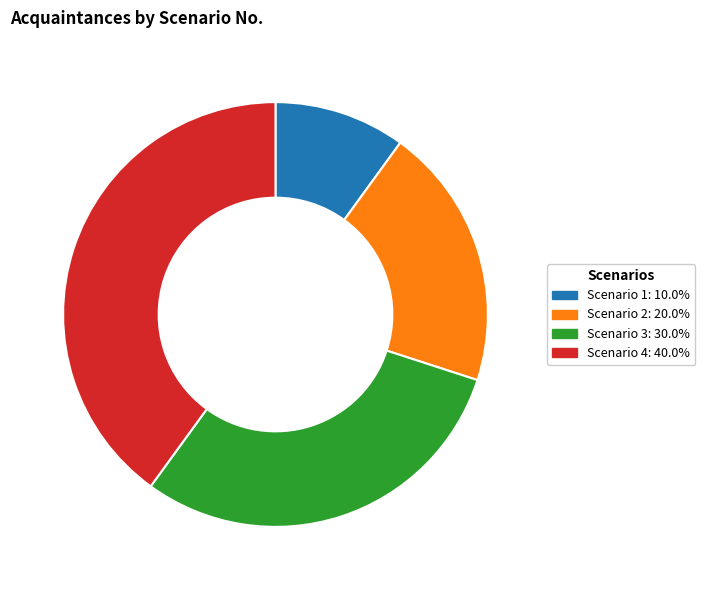

Is Scenario 3: 30.0% the majority of the pie?

No